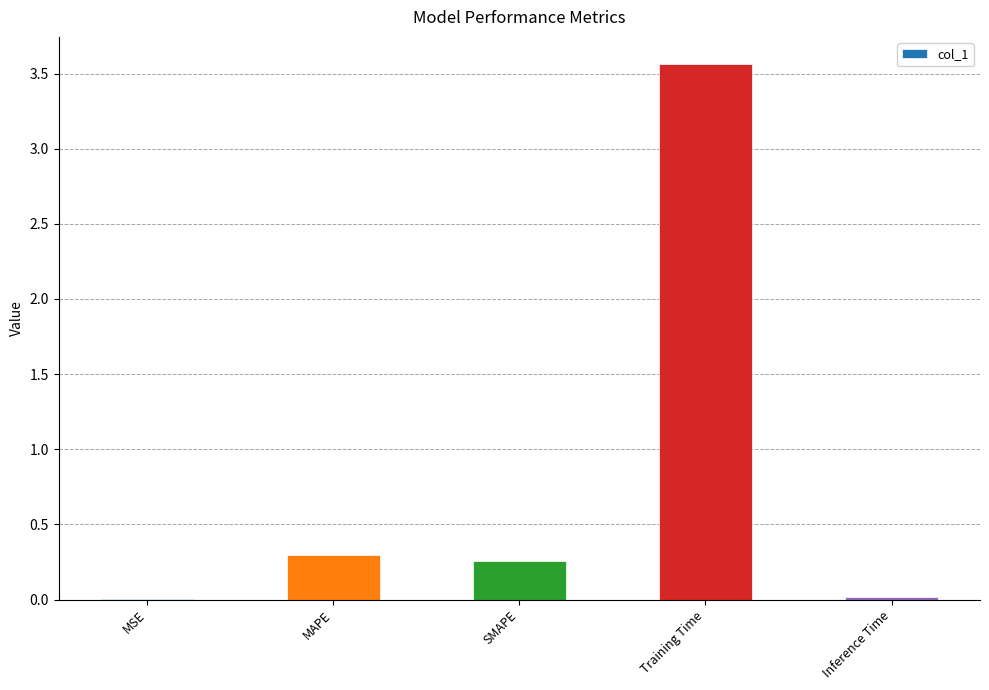

Read the value at Training Time.

3.6